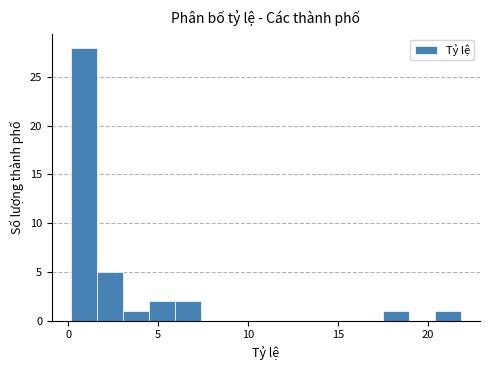

Around what value on the x-axis is the tallest bar? Give the approximate position of its centre, as read against the axis.

1.0